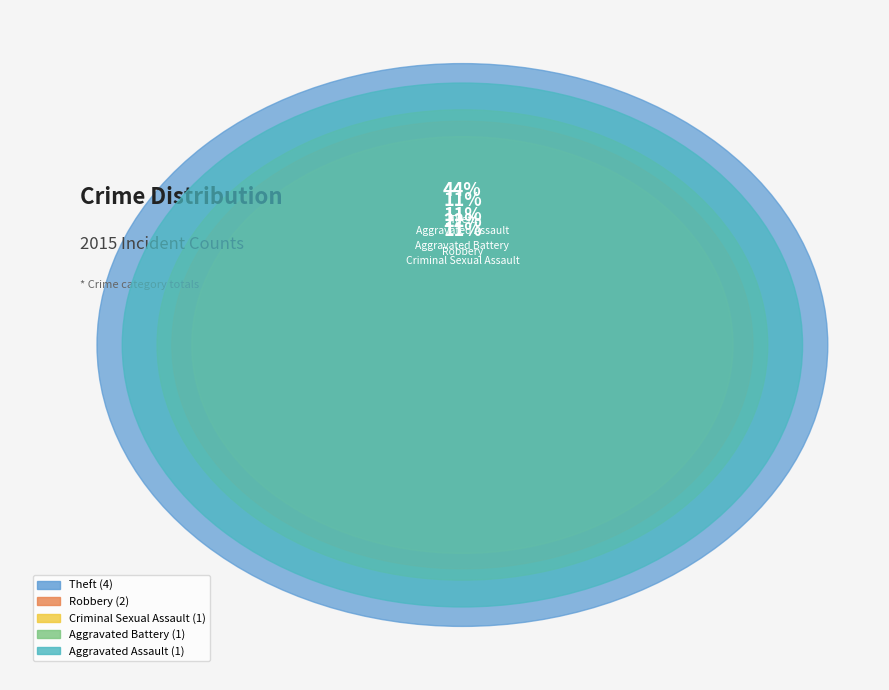

Rank the categories by value from lowest to highest.

Aggravated Assault, Aggravated Battery, Criminal Sexual Assault, Robbery, Theft